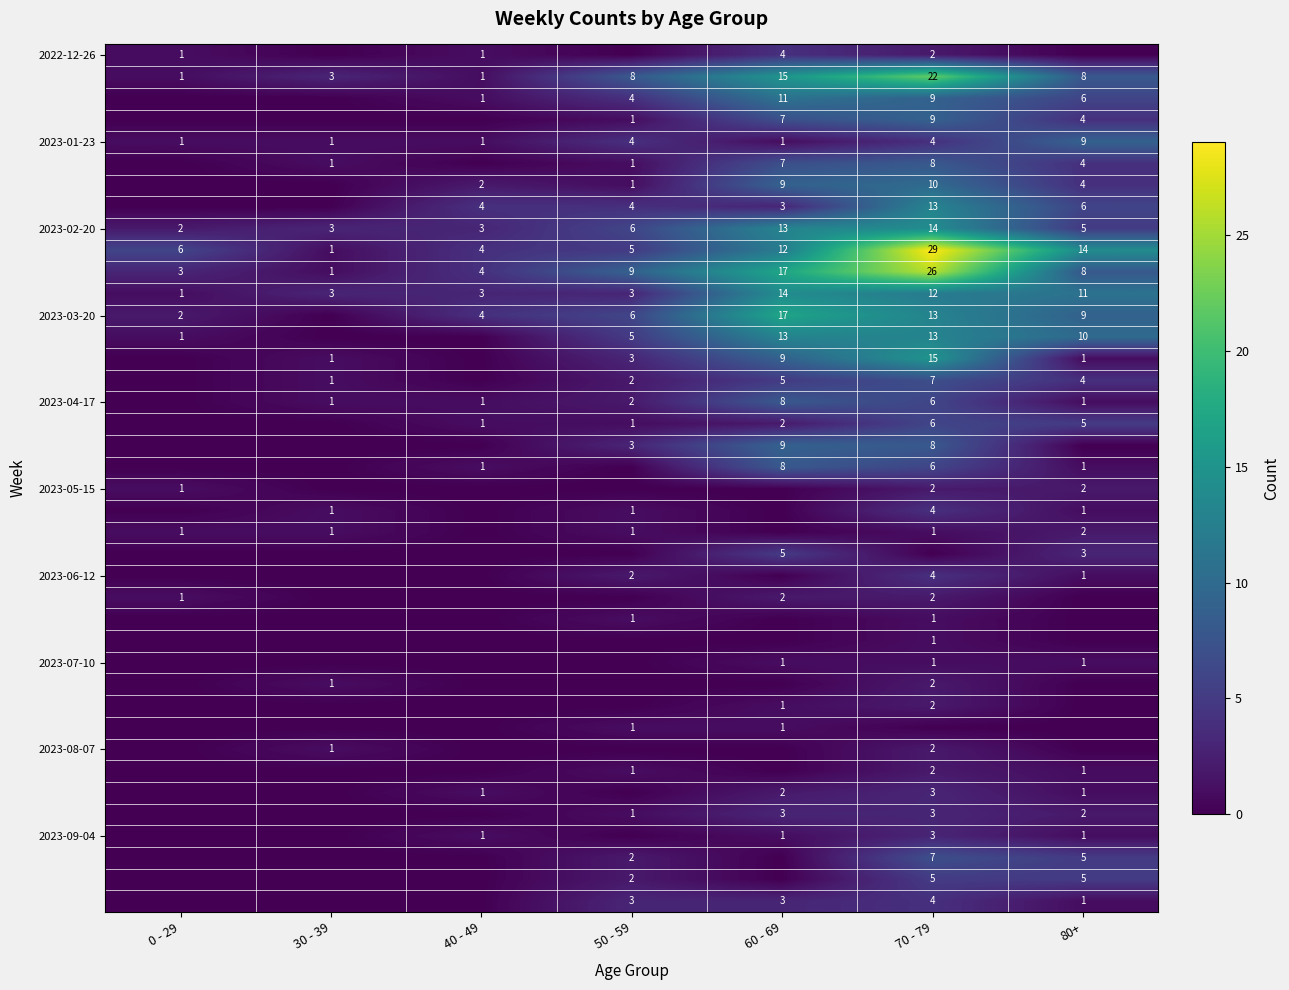

Count the 2023-01-23 values in the range 1 to 4.

6